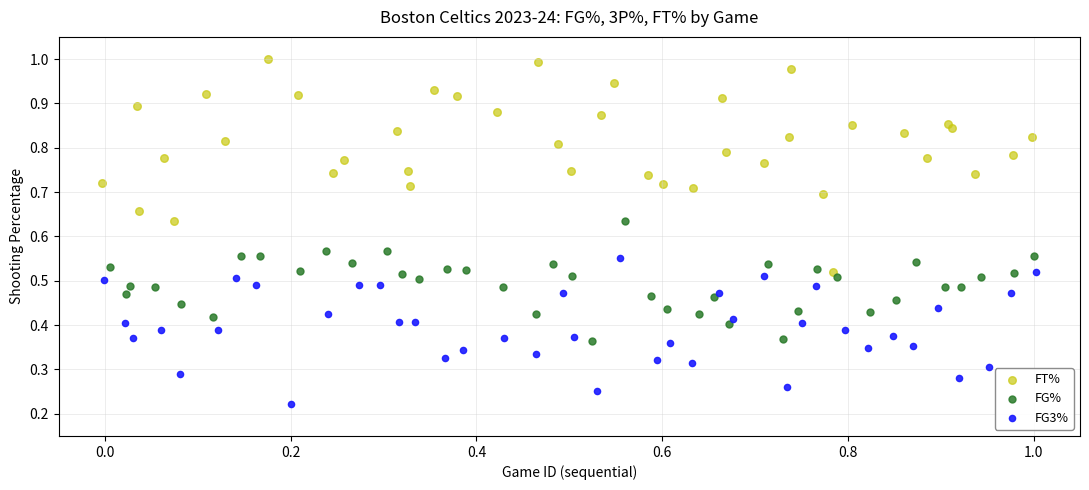

Which series contains the lowest Y value?

FG3%